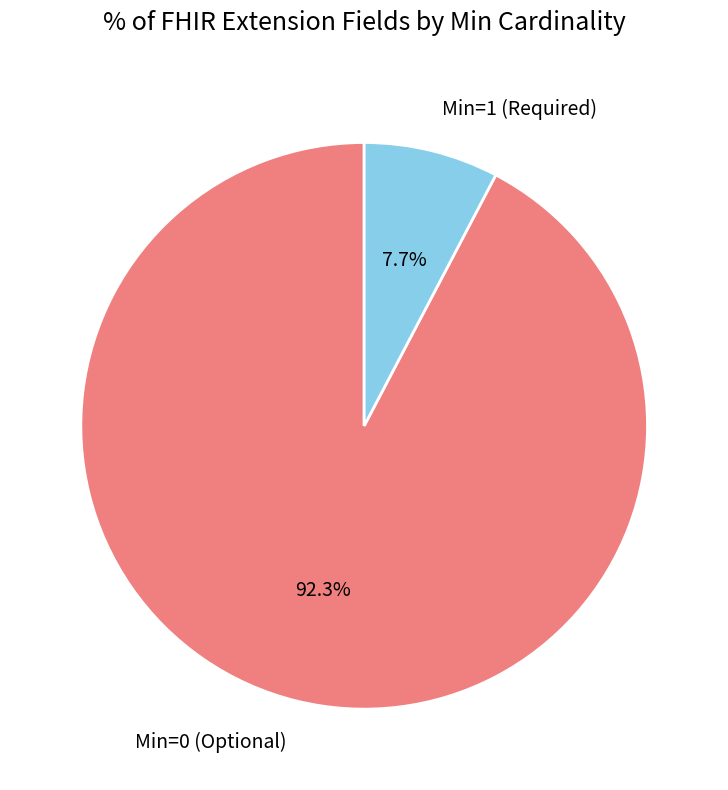

To the nearest percent, what is the difference between the largest and smallest slice percentages?

85%